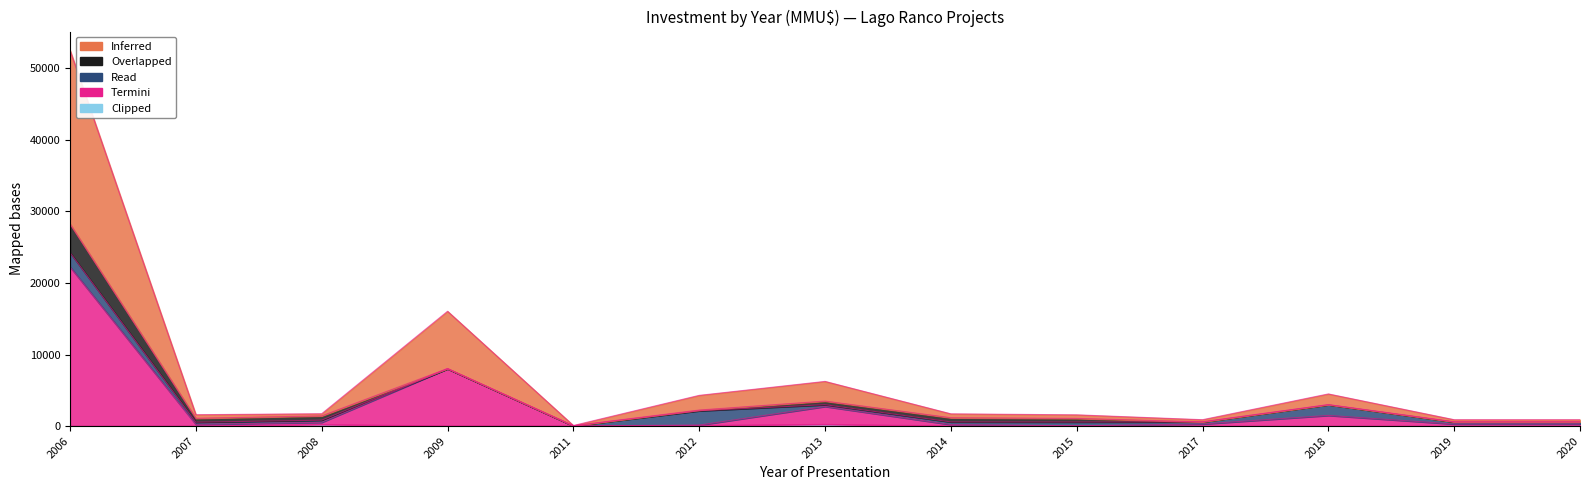

At which category does Termini reach its first local peak?

2009